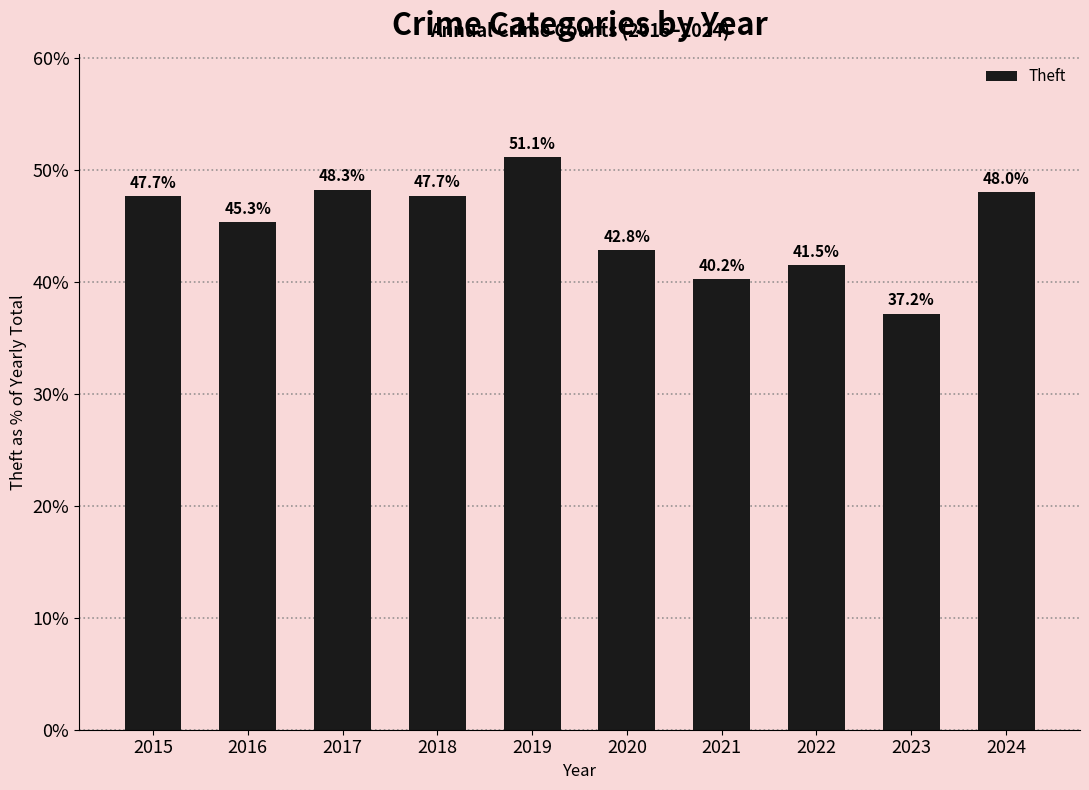

The chart shows a value of 51.1 at 2019. True or false?

True